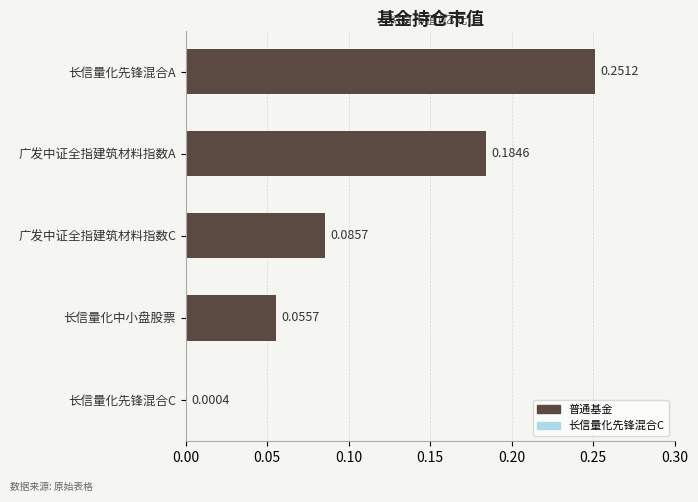

Are the bars horizontal?

Yes